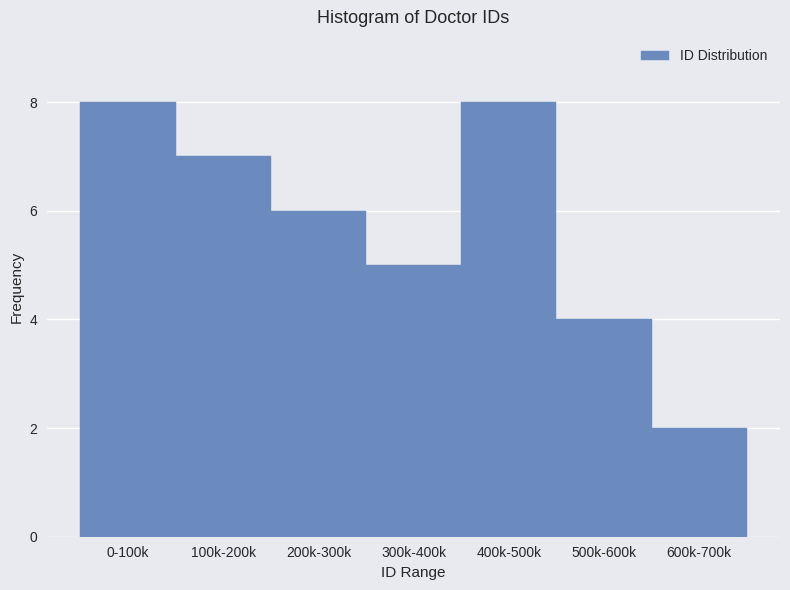

Reading left to right, extract all data points from this chart.

0-100k=8	100k-200k=7	200k-300k=6	300k-400k=5	400k-500k=8	500k-600k=4	600k-700k=2